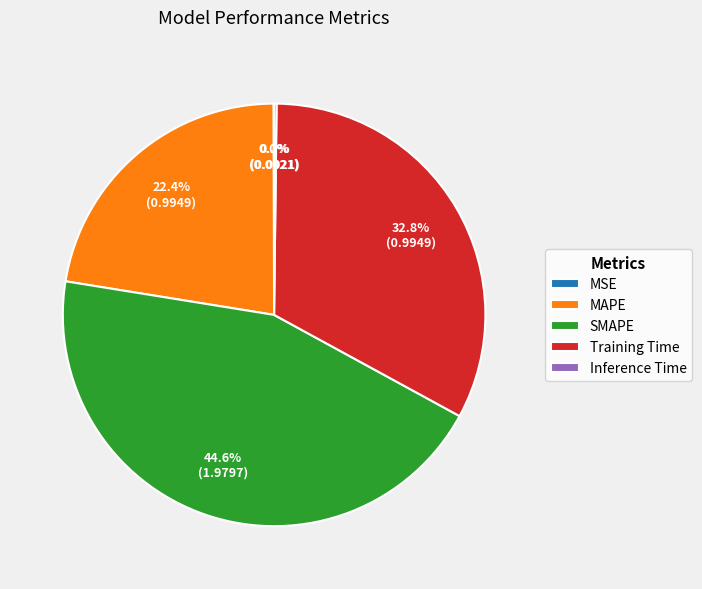

Is there any slice that represents more than half of the pie?

No